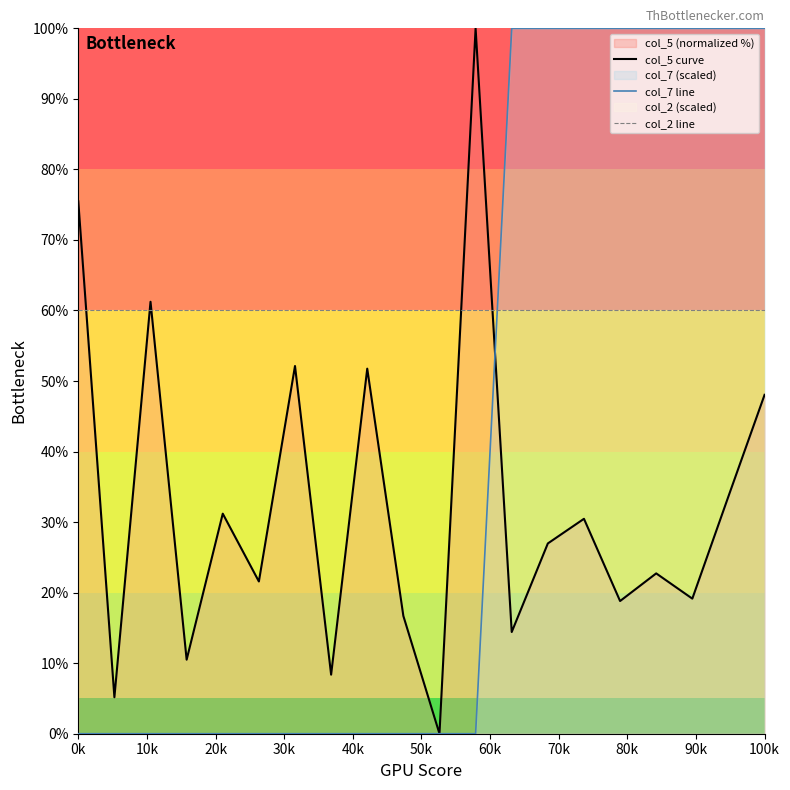

What is the spread (max minus min) of values at 100k?

52.0